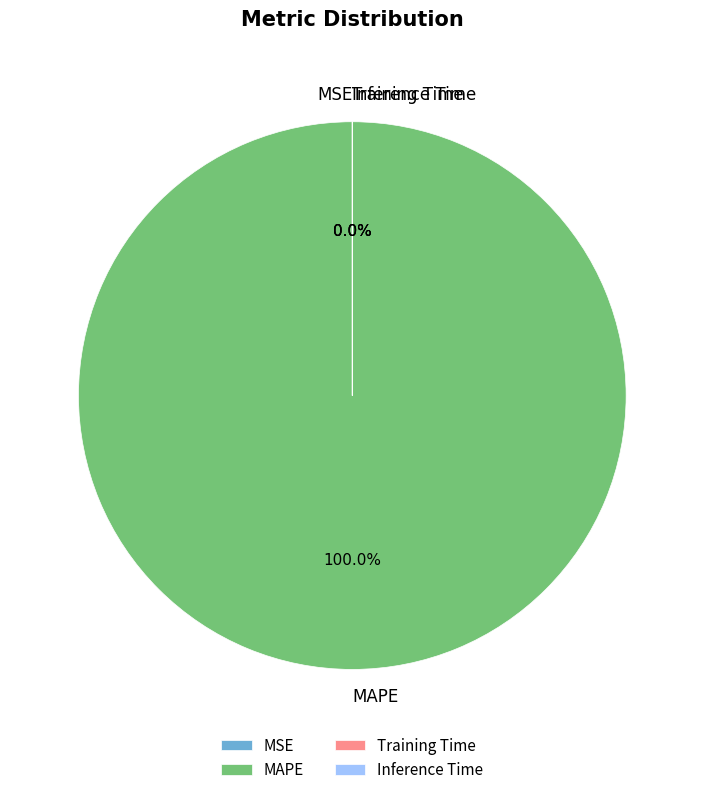

How many segments does this pie chart have?

4